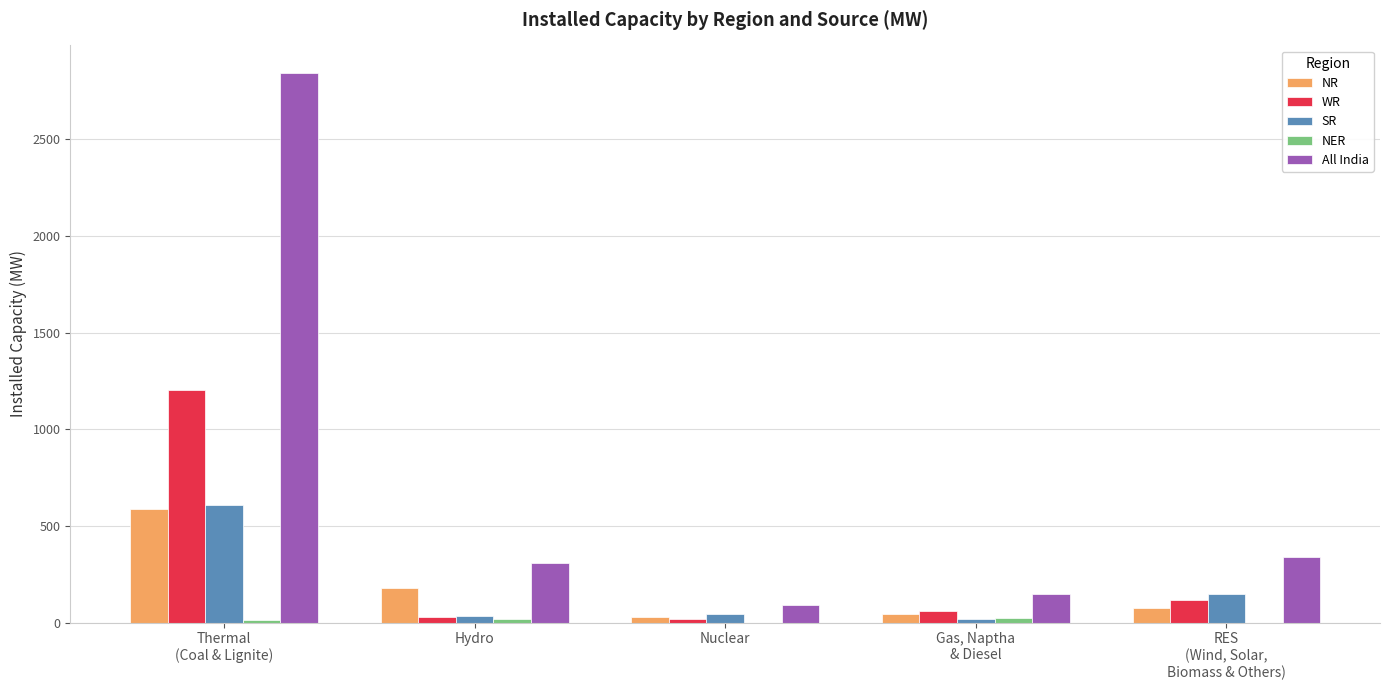

What is the sum of all SR values?

849